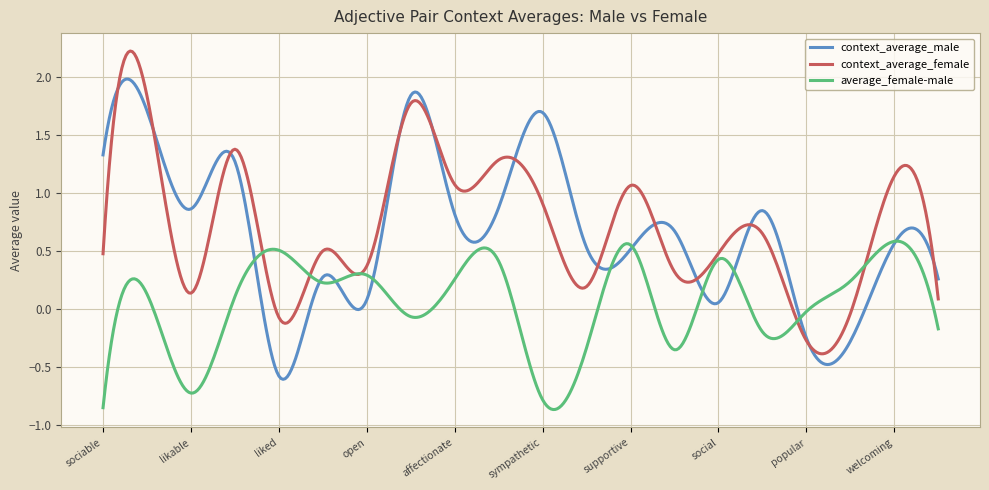

Reading left to right, list all the values displayed in this chart.

context_average_male: ('unsociable','sociable')=1.3	('unfriendly','friendly')=1.7	('unlikable','likable')=0.9	('repellent','pleasant')=1.3	('disliked','liked')=-0.6	('distant','outgoing')=0.3	('distant','open')=0.1	('insensitive','sensitive')=1.8	('unaffectionate','affectionate')=0.8	('unaffectionate','caring')=0.9	('unsympathetic','sympathetic')=1.7	('unhelpful','helpful')=0.5	('unsupportive','supportive')=0.5	('impolite','polite')=0.7	('antisocial','social')=0.1	('boring','funny')=0.8	('unpopular','popular')=-0.2	('nasty','nice')=-0.3	('disagreeable','welcoming')=0.6	('inhospitable','hospitable')=0.3
context_average_female: ('unsociable','sociable')=0.5	('unfriendly','friendly')=1.8	('unlikable','likable')=0.1	('repellent','pleasant')=1.4	('disliked','liked')=-0.1	('distant','outgoing')=0.5	('distant','open')=0.4	('insensitive','sensitive')=1.8	('unaffectionate','affectionate')=1.1	('unaffectionate','caring')=1.3	('unsympathetic','sympathetic')=0.9	('unhelpful','helpful')=0.2	('unsupportive','supportive')=1.1	('impolite','polite')=0.3	('antisocial','social')=0.5	('boring','funny')=0.6	('unpopular','popular')=-0.3	('nasty','nice')=-0.0	('disagreeable','welcoming')=1.1	('inhospitable','hospitable')=0.1
average_female-male: ('unsociable','sociable')=-0.9	('unfriendly','friendly')=0.1	('unlikable','likable')=-0.7	('repellent','pleasant')=0.1	('disliked','liked')=0.5	('distant','outgoing')=0.2	('distant','open')=0.3	('insensitive','sensitive')=-0.1	('unaffectionate','affectionate')=0.3	('unaffectionate','caring')=0.4	('unsympathetic','sympathetic')=-0.8	('unhelpful','helpful')=-0.3	('unsupportive','supportive')=0.5	('impolite','polite')=-0.4	('antisocial','social')=0.4	('boring','funny')=-0.2	('unpopular','popular')=-0.0	('nasty','nice')=0.2	('disagreeable','welcoming')=0.6	('inhospitable','hospitable')=-0.2